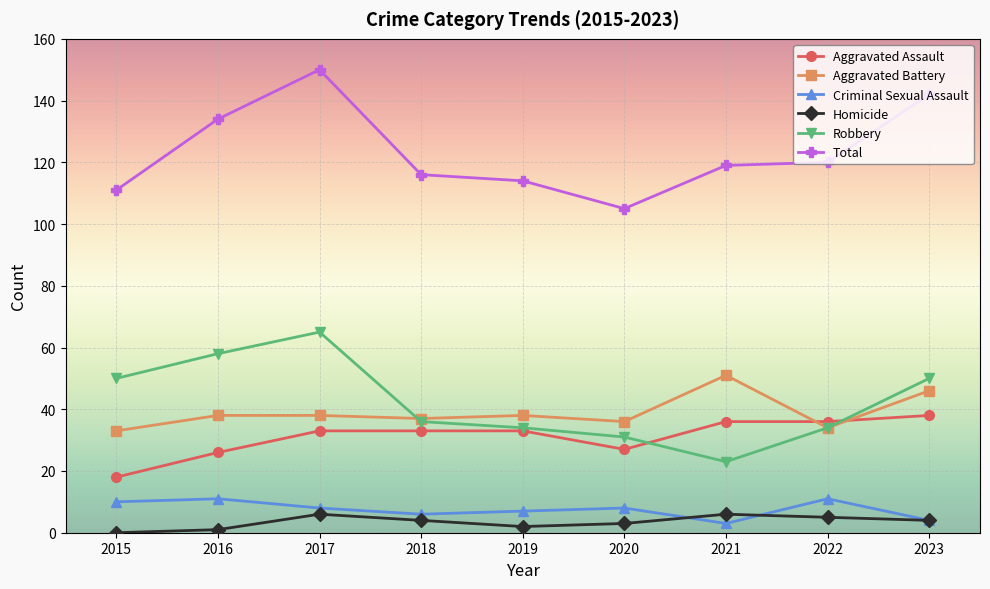

After their last crossing, which series has the higher values: Aggravated Battery or Aggravated Assault?

Aggravated Battery